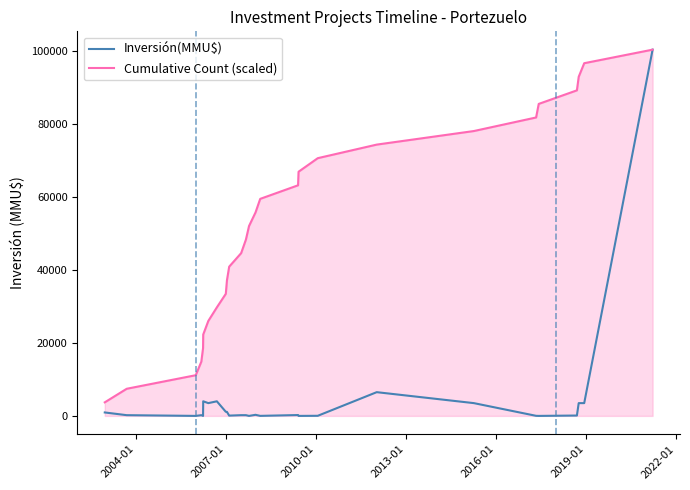

What is the highest value of the Cumulative Count (scaled) series?

100320.0